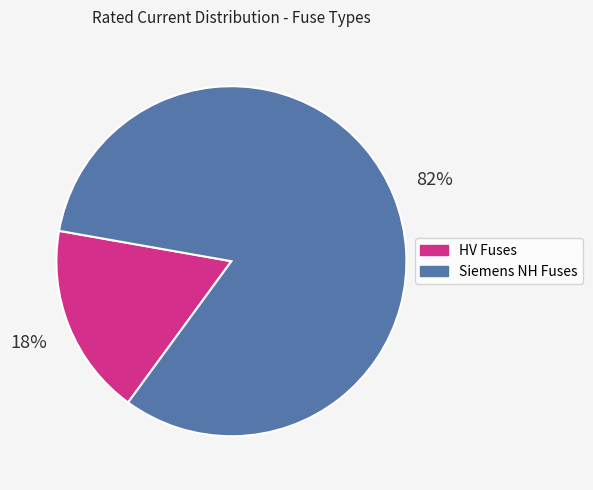

Combined, do Siemens NH Fuses and HV Fuses account for over 50%?

Yes